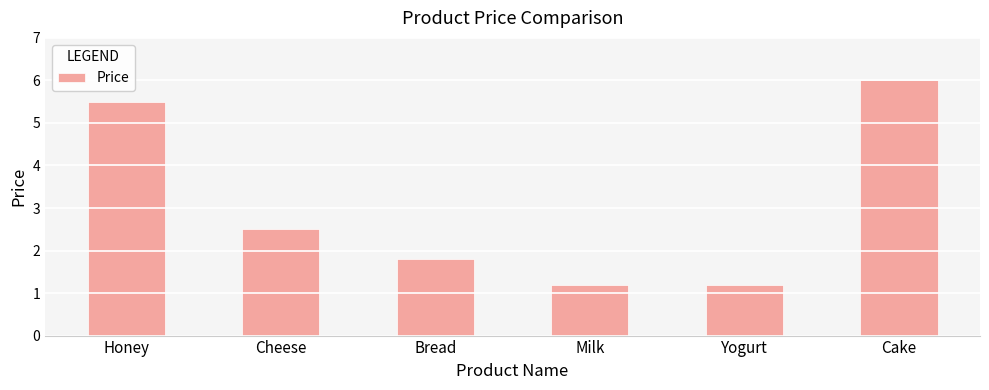

What is the sum of the values at Bread and Cheese?

4.3